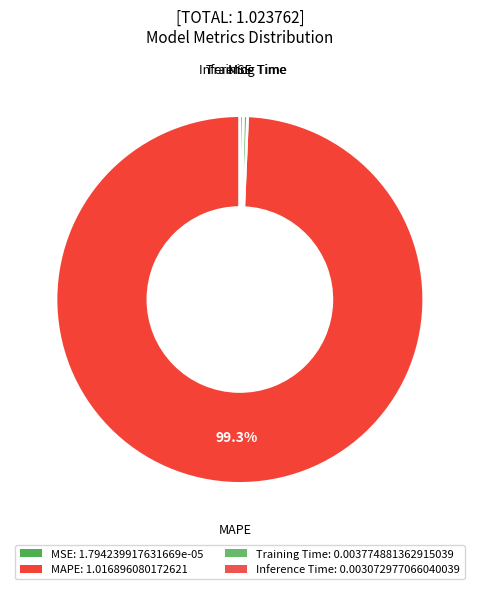

How many segments does this pie chart have?

4